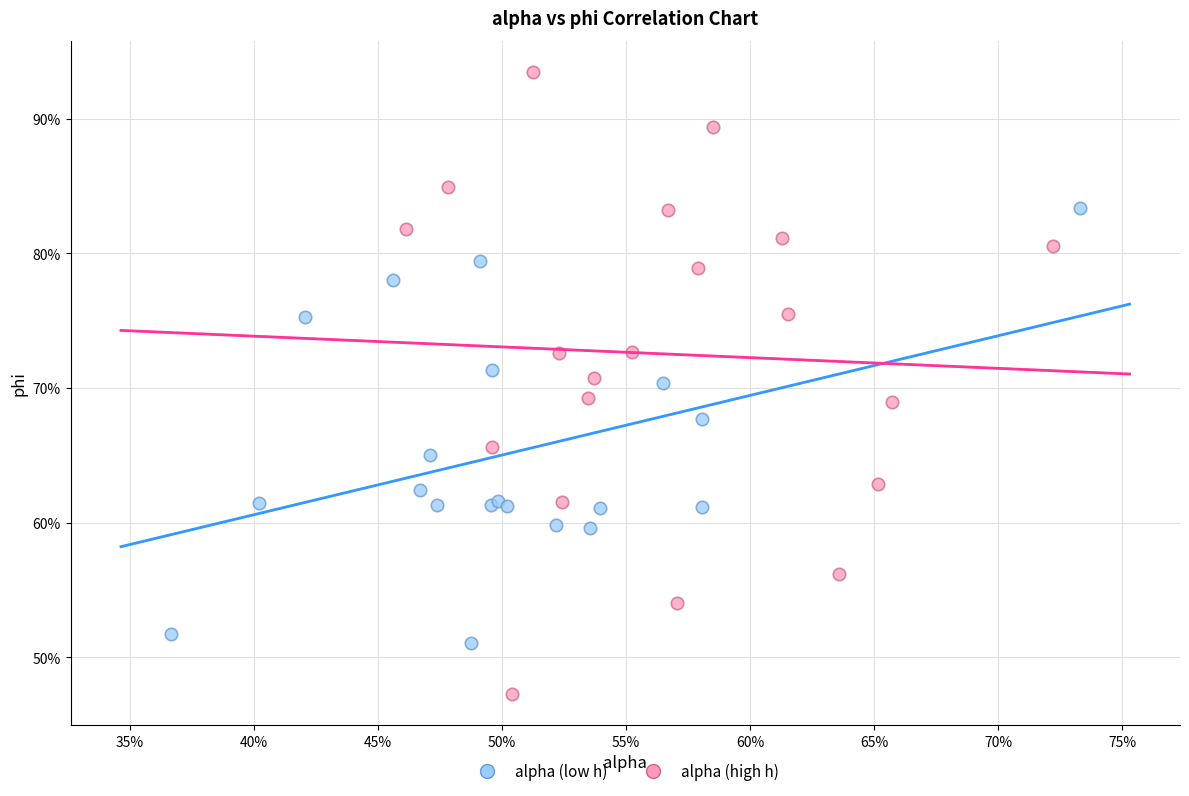

What are all the series names shown in the legend?

alpha (low h), alpha (high h)